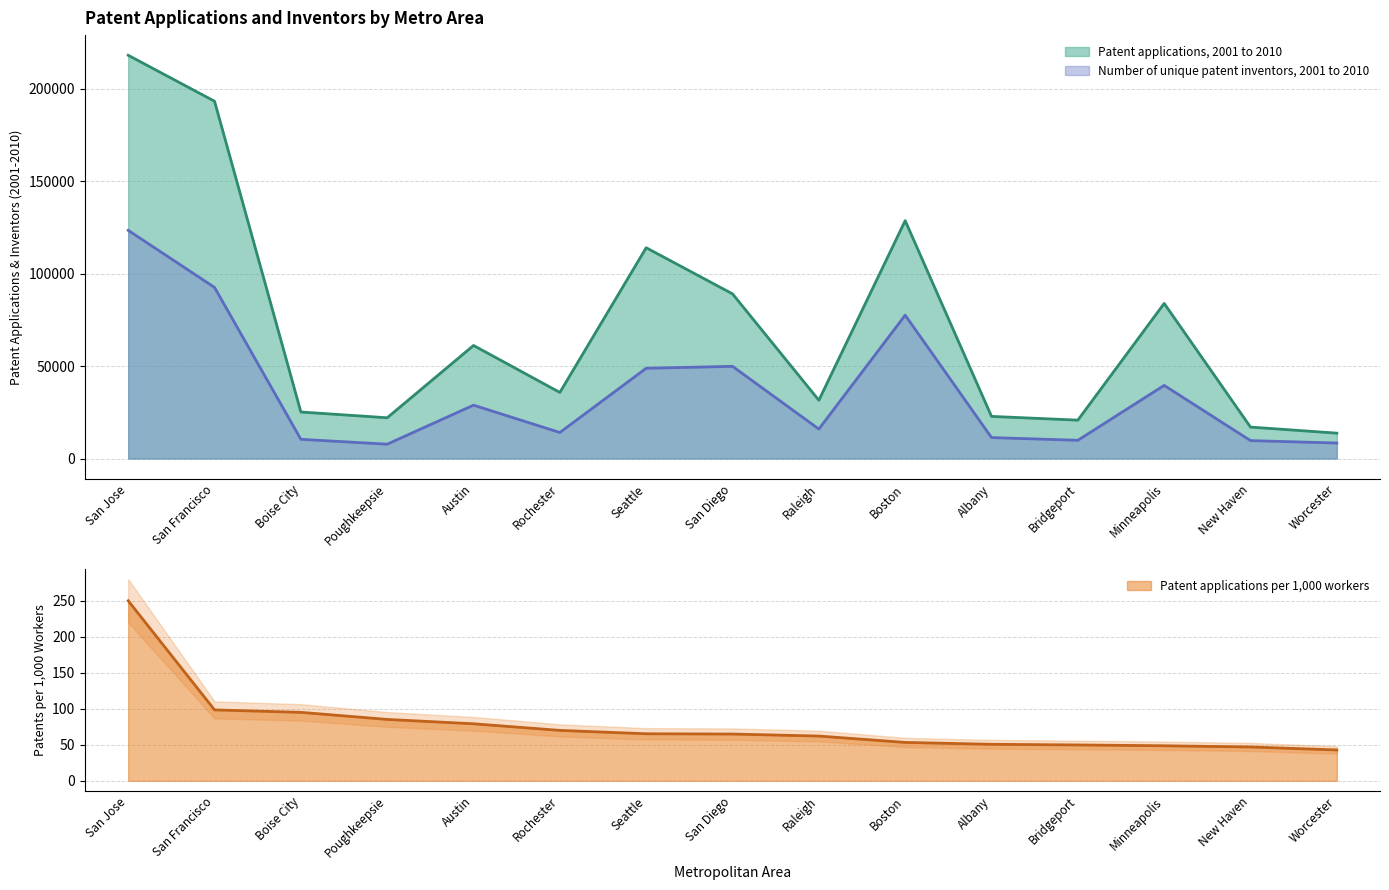

Which series has the largest total across all categories?

Patent applications, 2001 to 2010